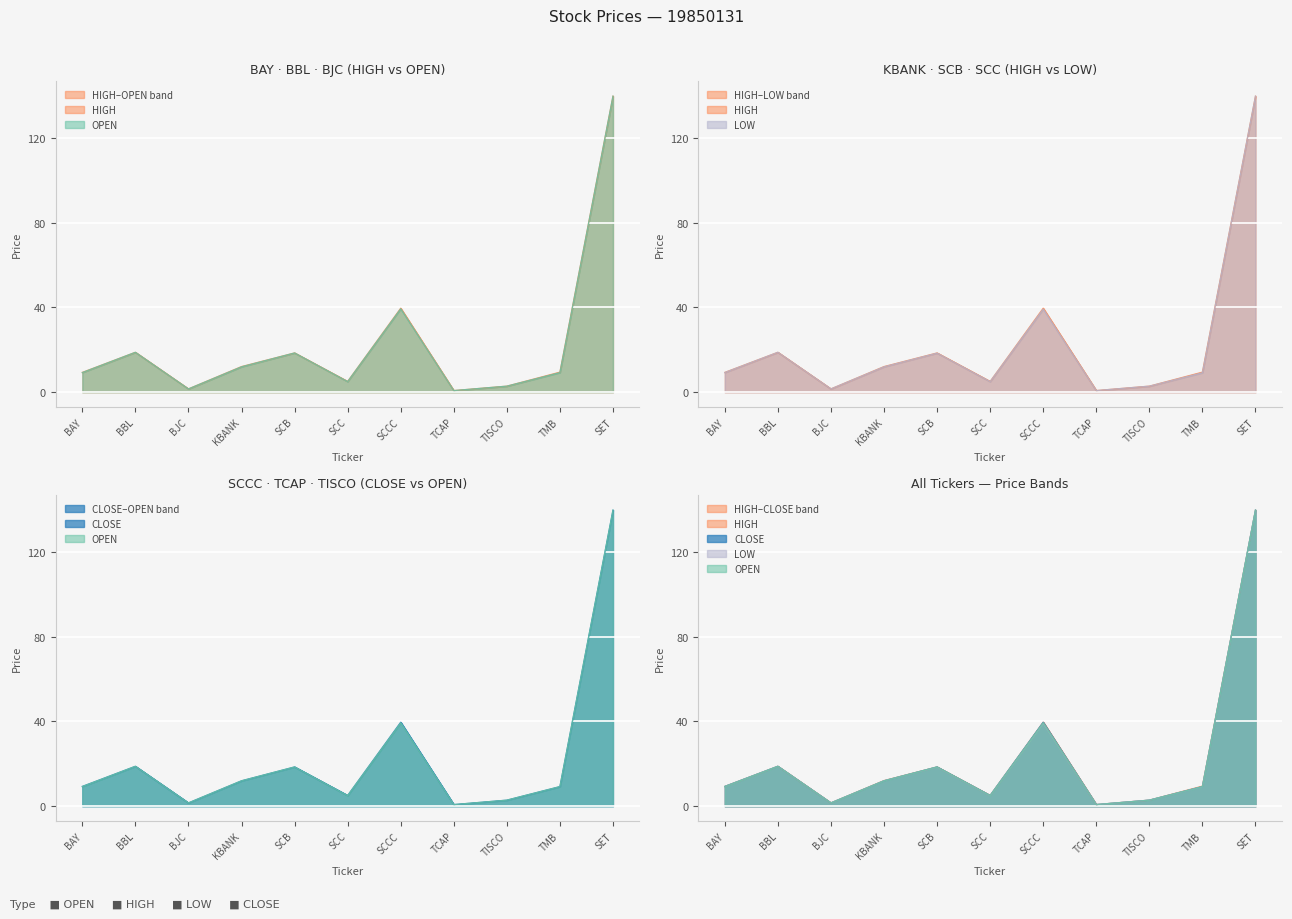

How many data points in HIGH are above 9?

7